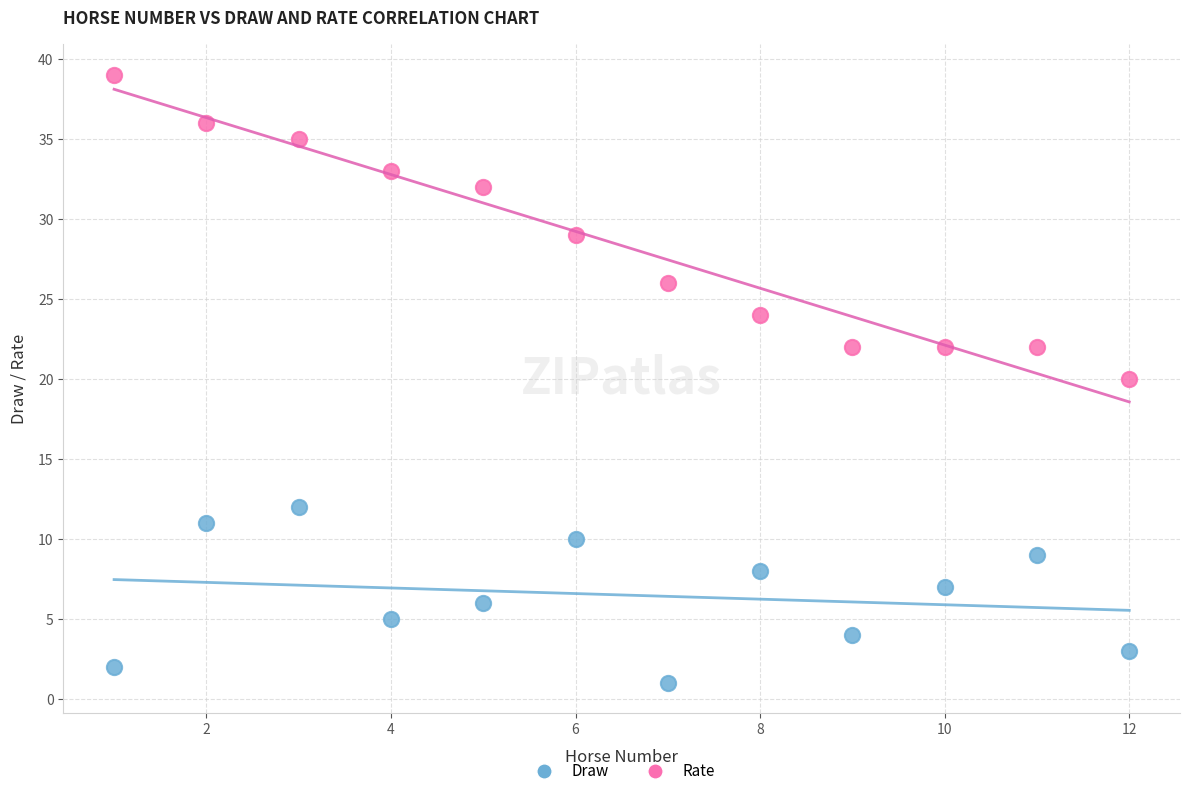

What are all the series names shown in the legend?

Draw, Rate